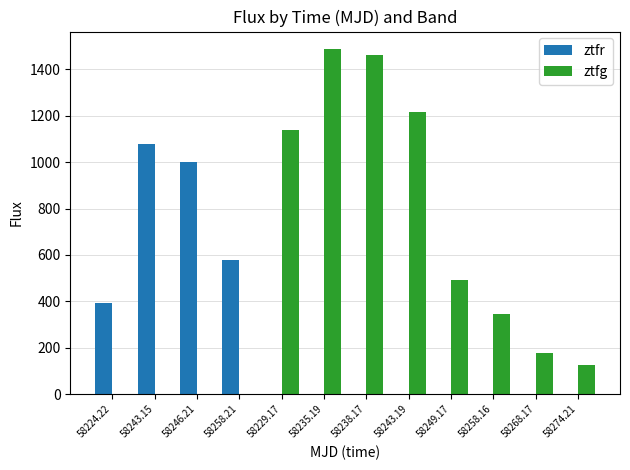

What is the total value across all series at 58246.21?

1002.8